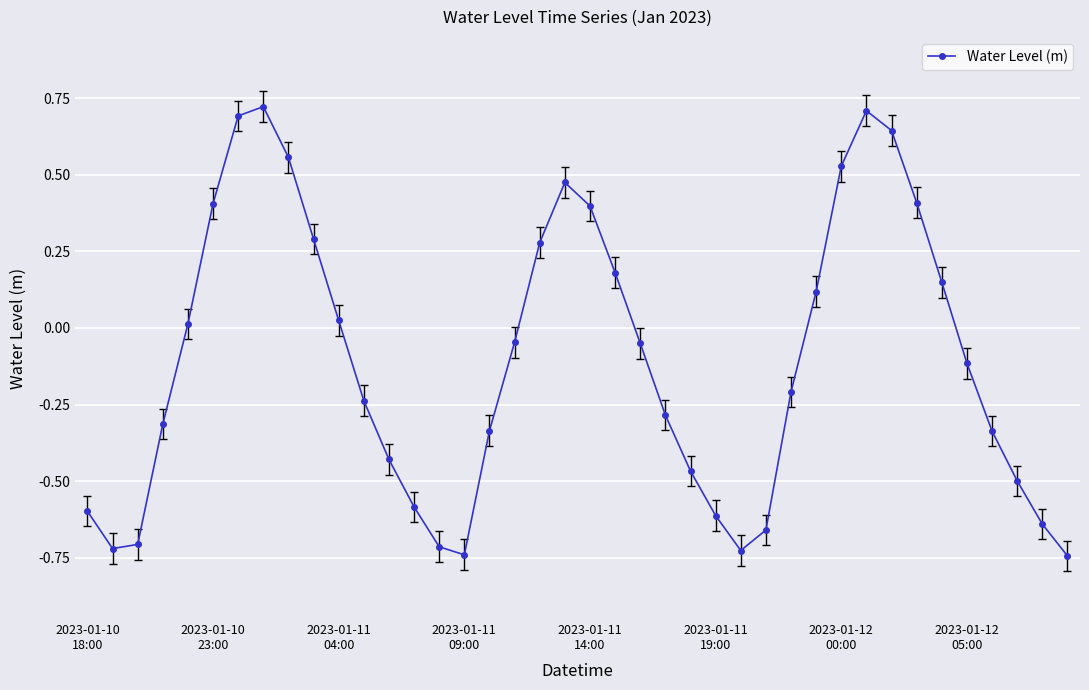

What is the difference between the maximum and second lowest values?

1.5